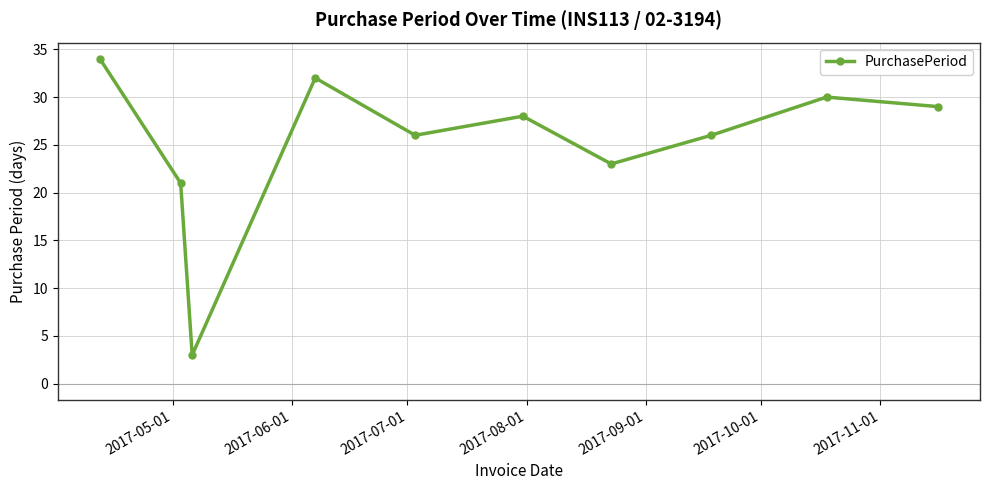

What is the average value?

25